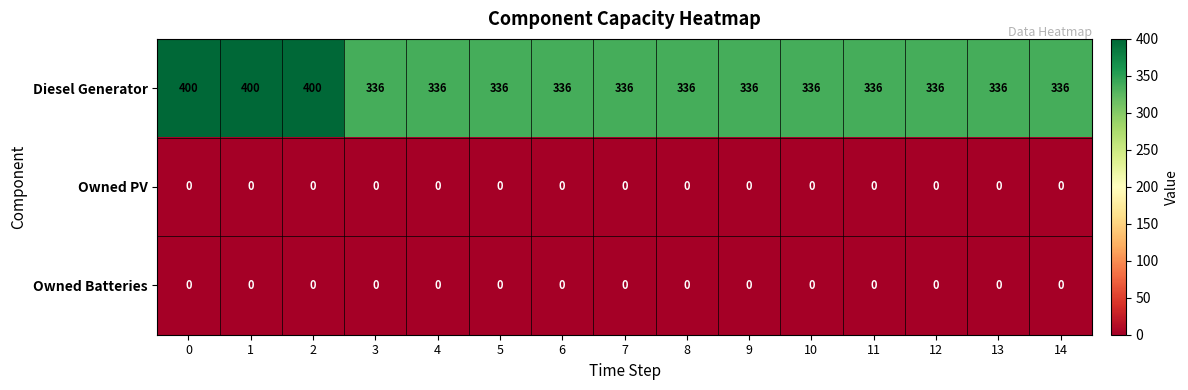

Which series has the largest range (max minus min)?

Diesel Generator